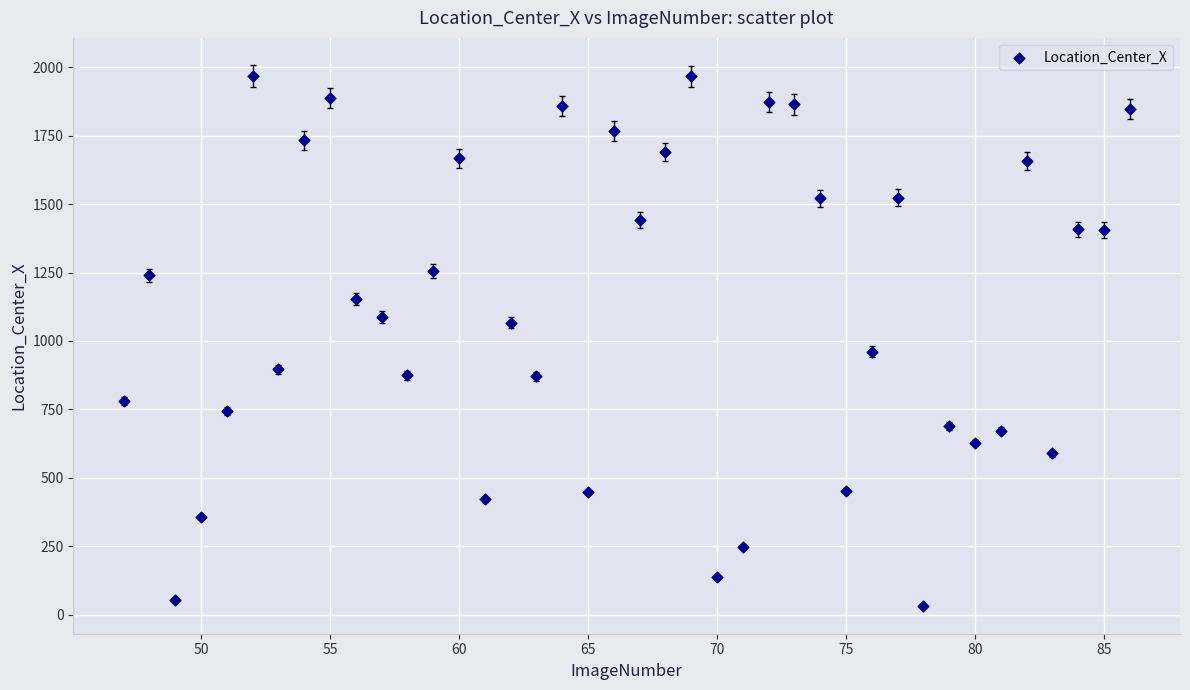

What Y value in the scatter plot is closest to 999?

960.6